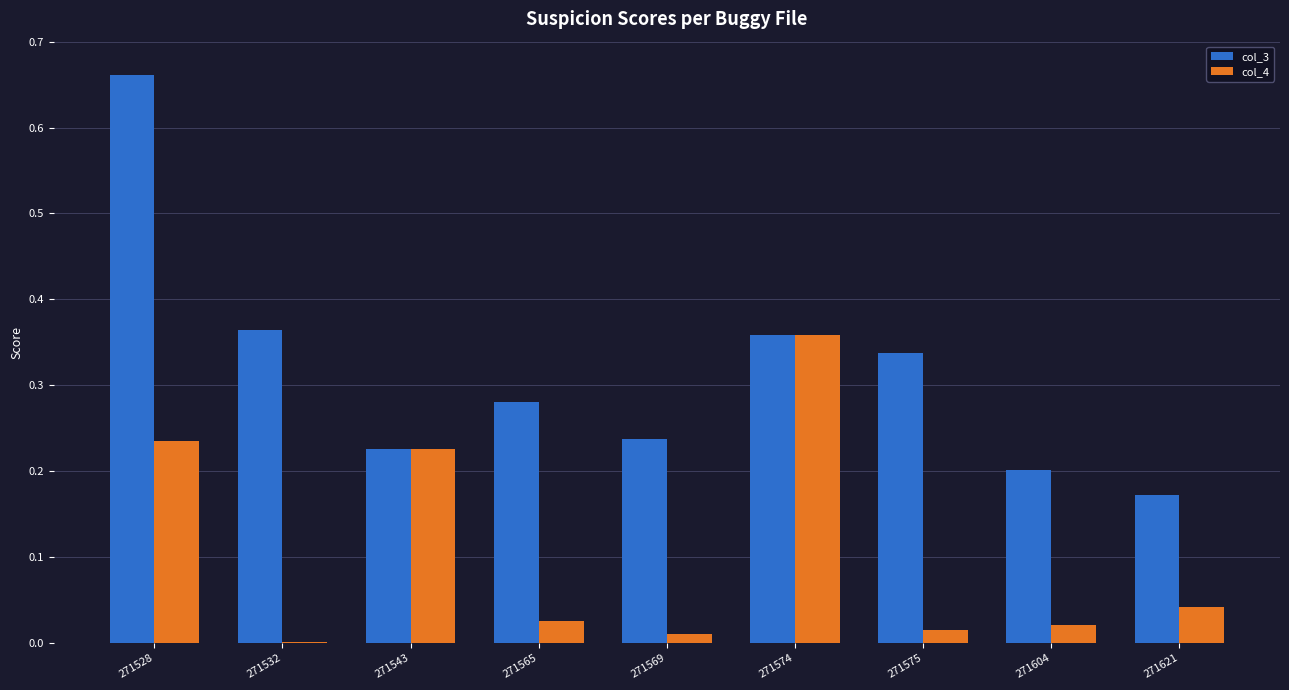

Which series changed the most between 271528 and 271575?

col_3